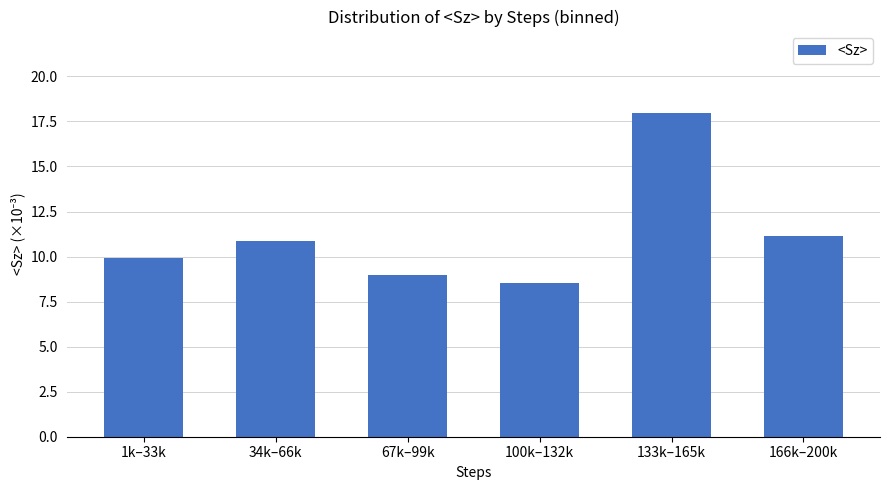

The value at 1k–33k is 3.8. True or false?

False